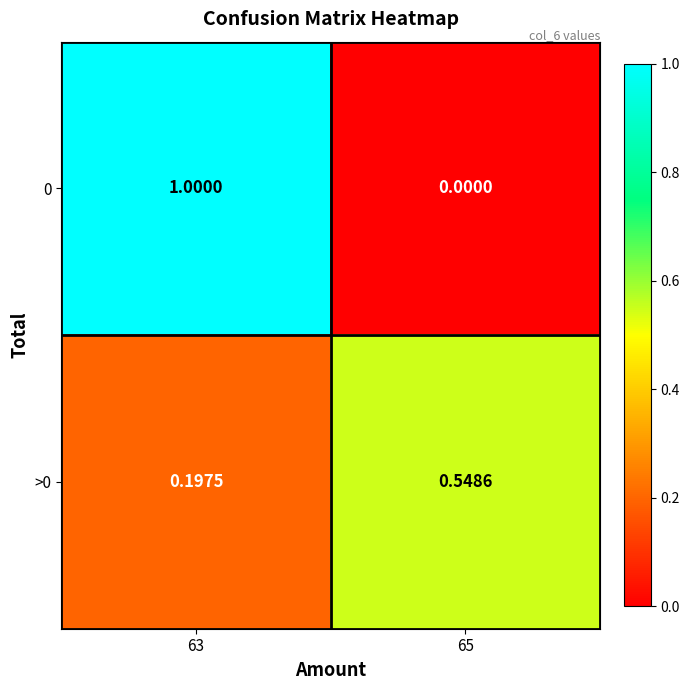

Which series has the widest spread of values?

0